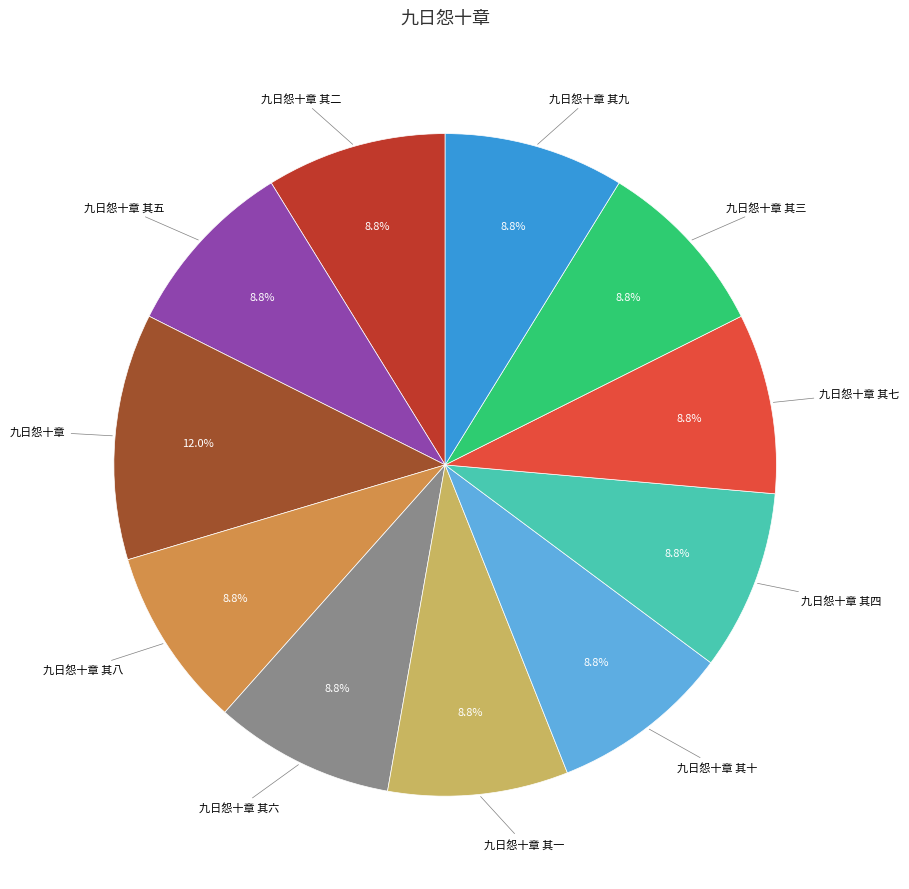

Does any single category account for the majority?

No